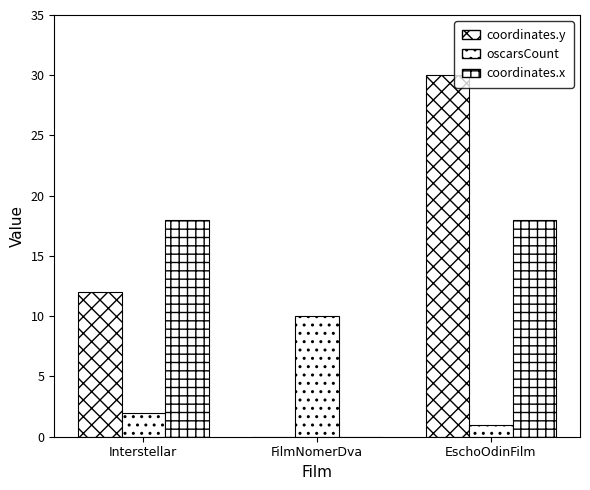

At which label is coordinates.x closest to 9?

Interstellar